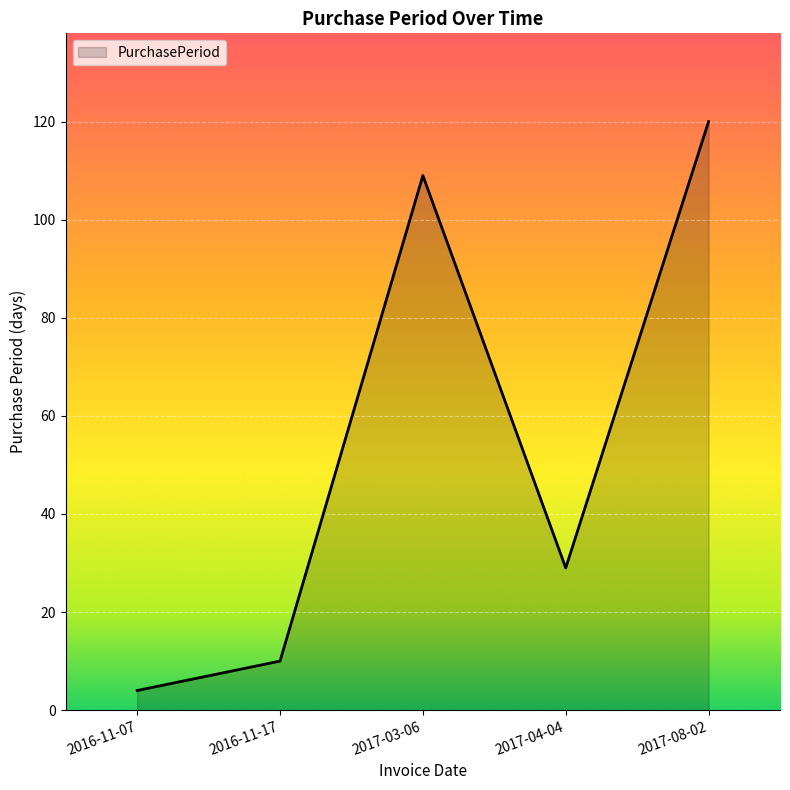

Does the chart have visible grid lines?

Yes